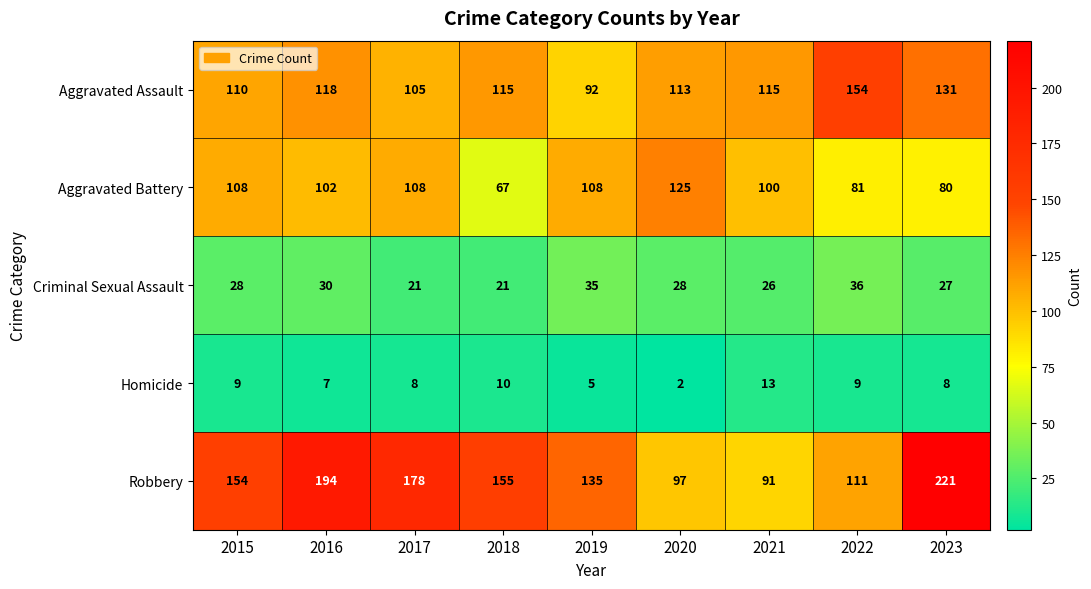

At 2023, list the series in order from largest to smallest.

Robbery, Aggravated Assault, Aggravated Battery, Criminal Sexual Assault, Homicide